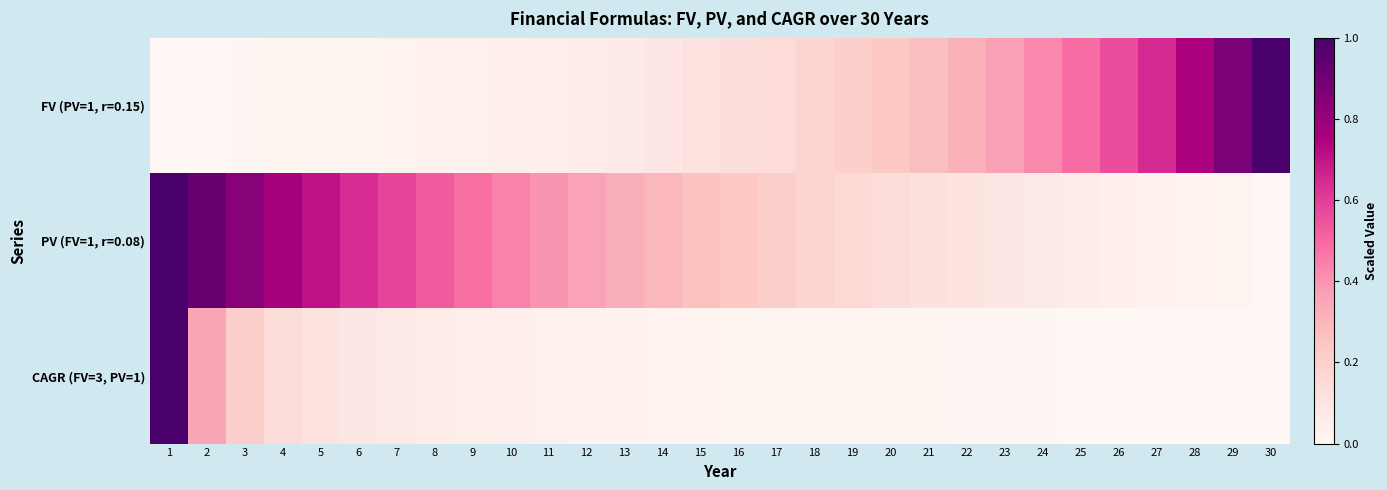

What is the total value across all series at 7?

0.7